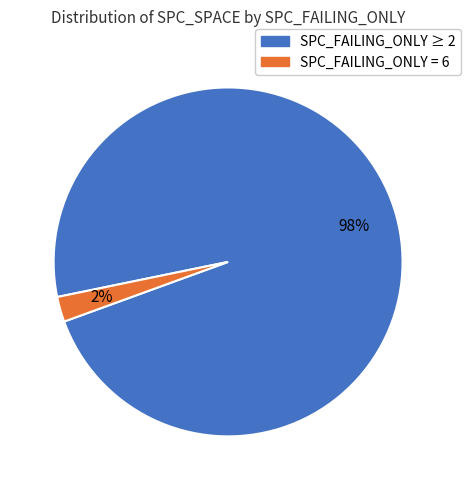

Is there a majority slice in this chart?

Yes